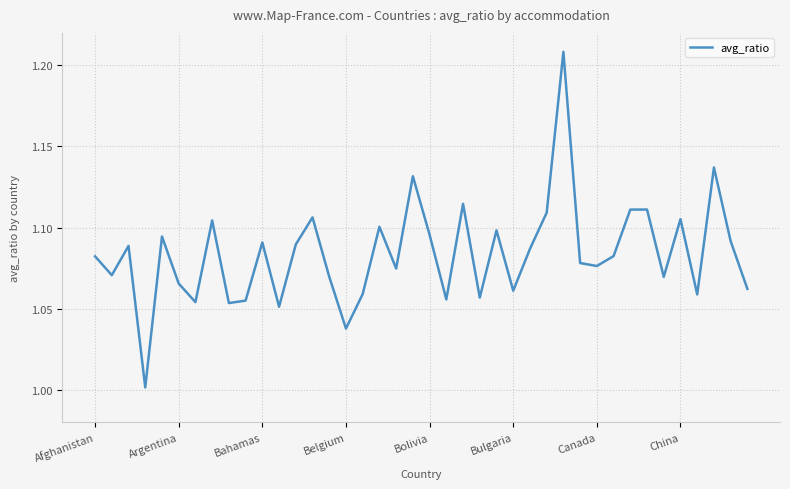

Is this an area chart (filled region under the line)?

No